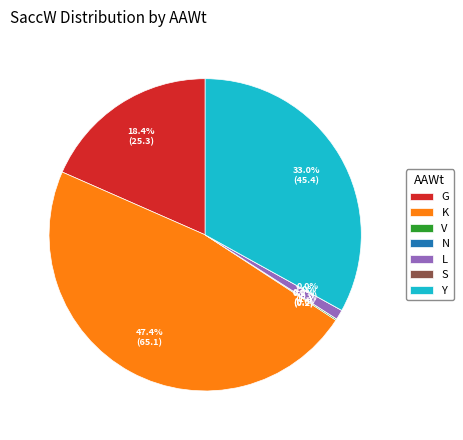

Rank the categories by value from highest to lowest.

K, Y, G, L, V, N, S